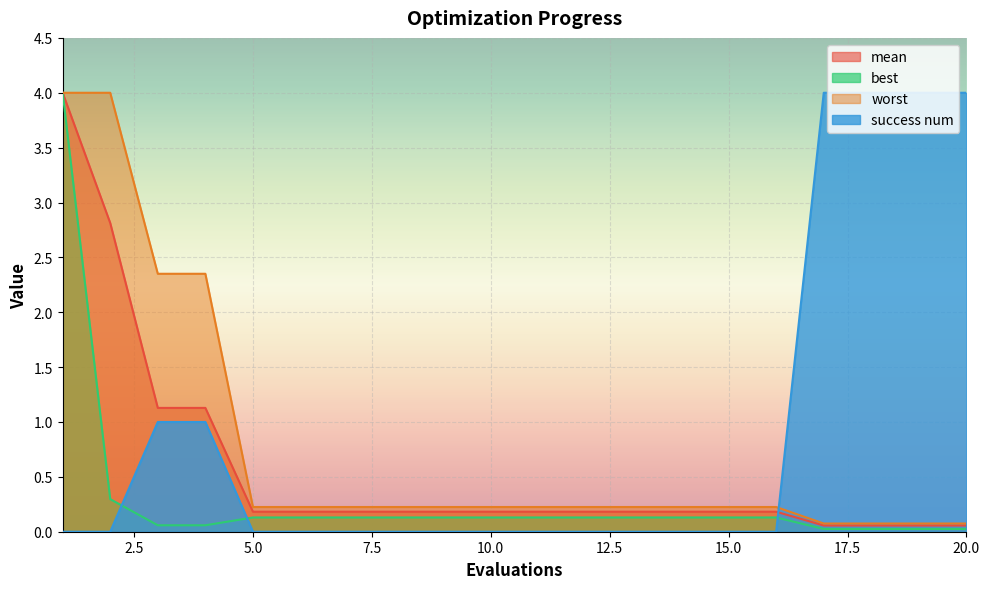

Rank the categories by best value from lowest to highest.

17, 18, 19, 20, 3, 4, 5, 6, 7, 8, 9, 10, 11, 12, 13, 14, 15, 16, 2, 1